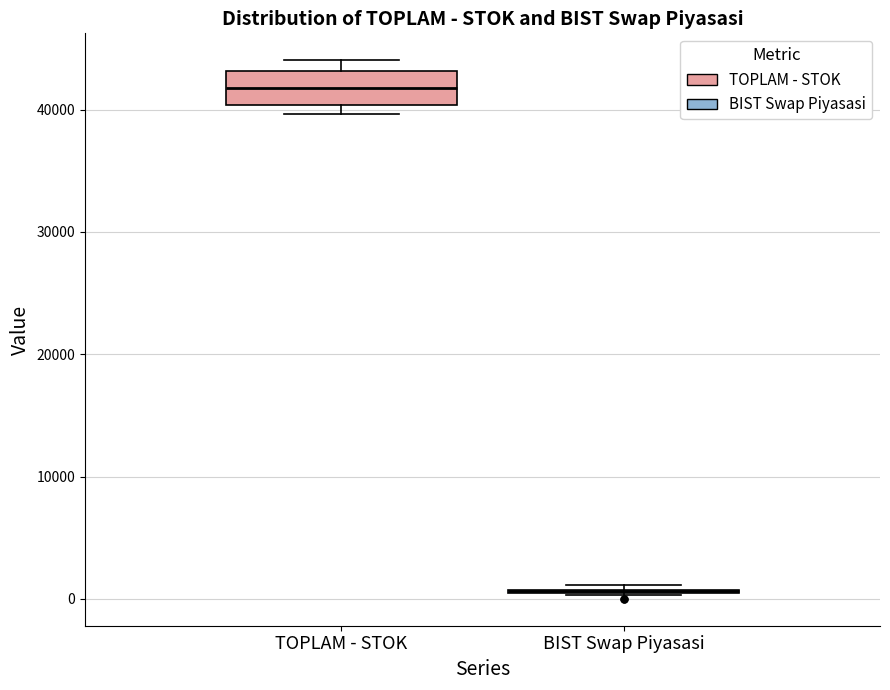

Which box is the tallest, from its lower edge to its upper edge?

TOPLAM - STOK